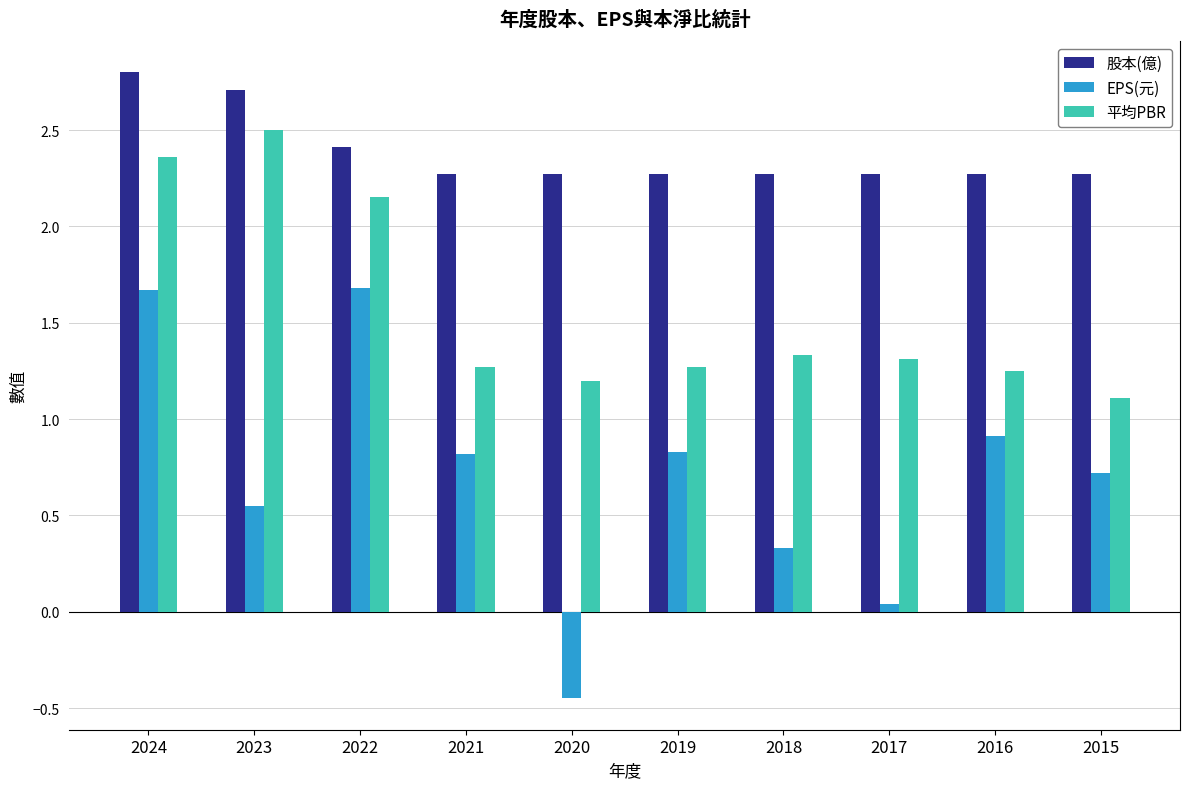

The 股本(億) series shows 1.5 at 2023. True or false?

False